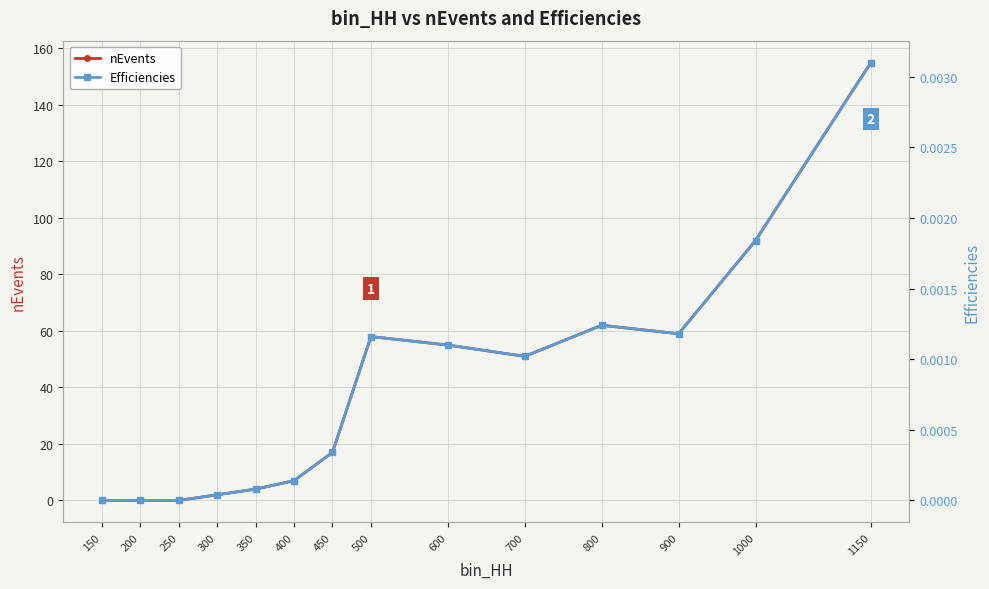

Is it true that nEvents equals 92.0 at 1000?

True